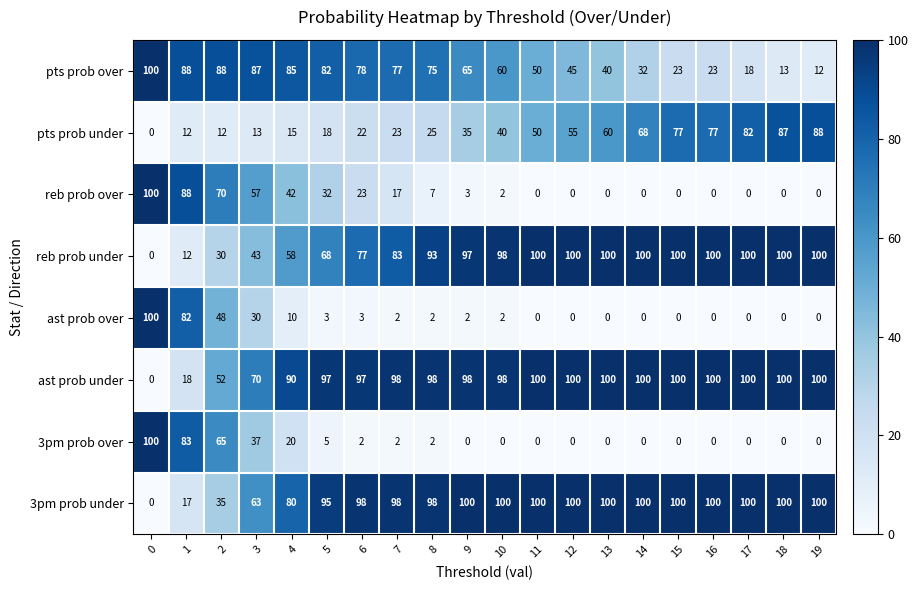

What is the difference between the highest and lowest values at 18?

100